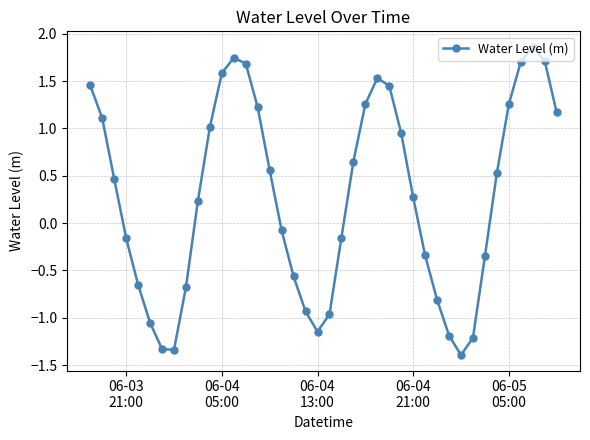

What is the difference between the maximum and minimum values?

3.3